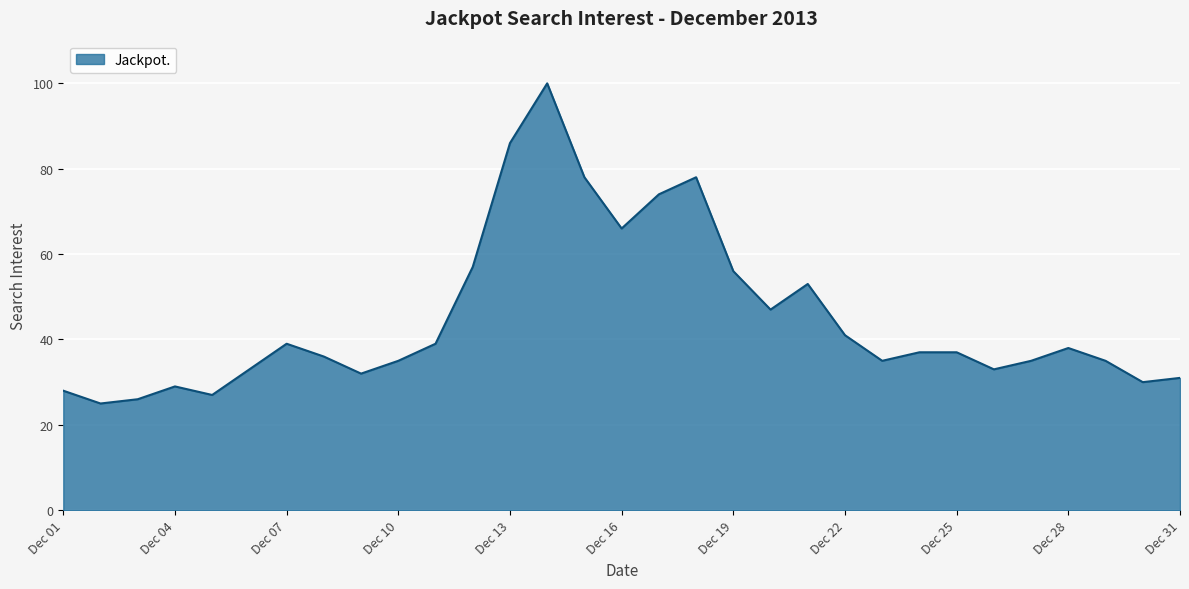

What is the minimum value shown in the chart?

25